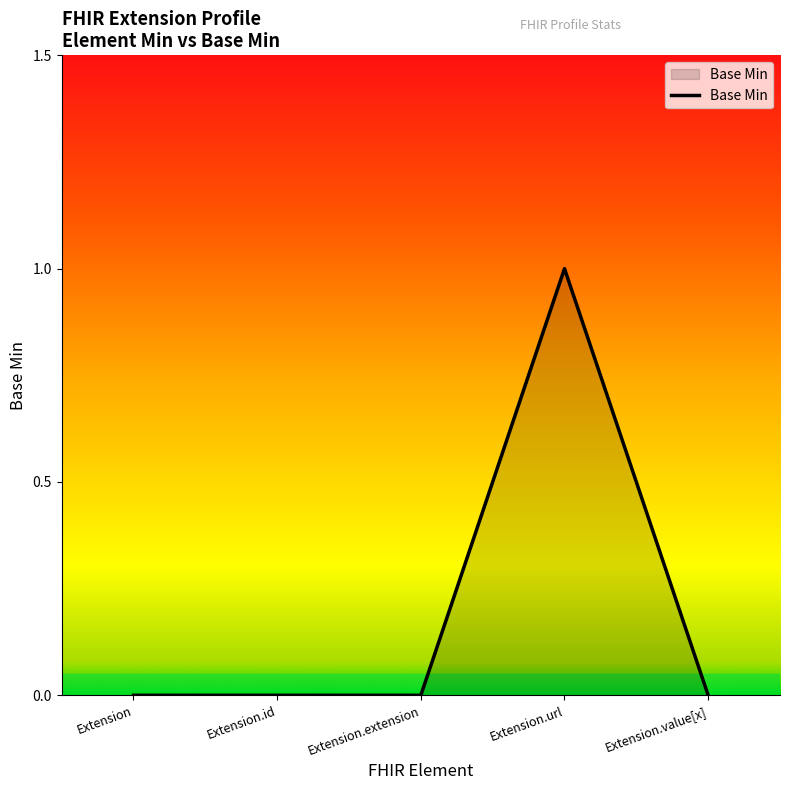

What position from the left is Extension.url?

4